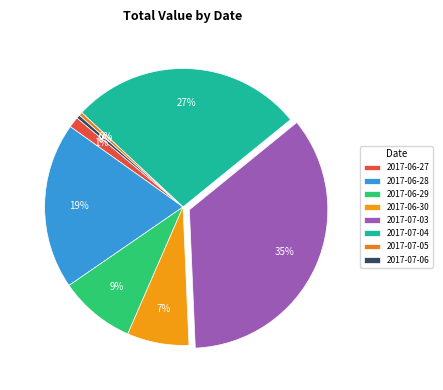

How much of the chart is everything except 2017-07-04?

72.8%